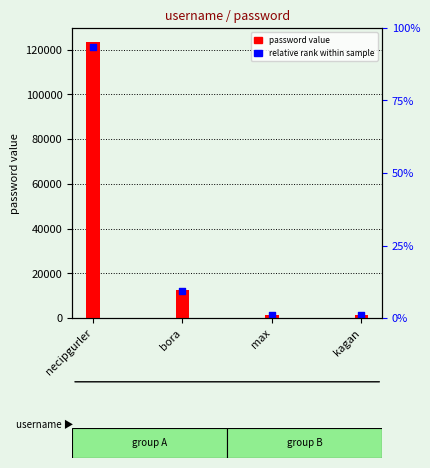

At which category is the sum across all series the highest?

necipgurler